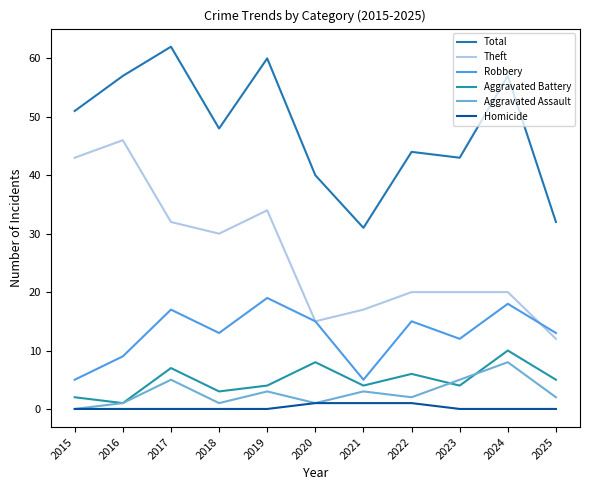

Is this an area chart (filled region under the line)?

No